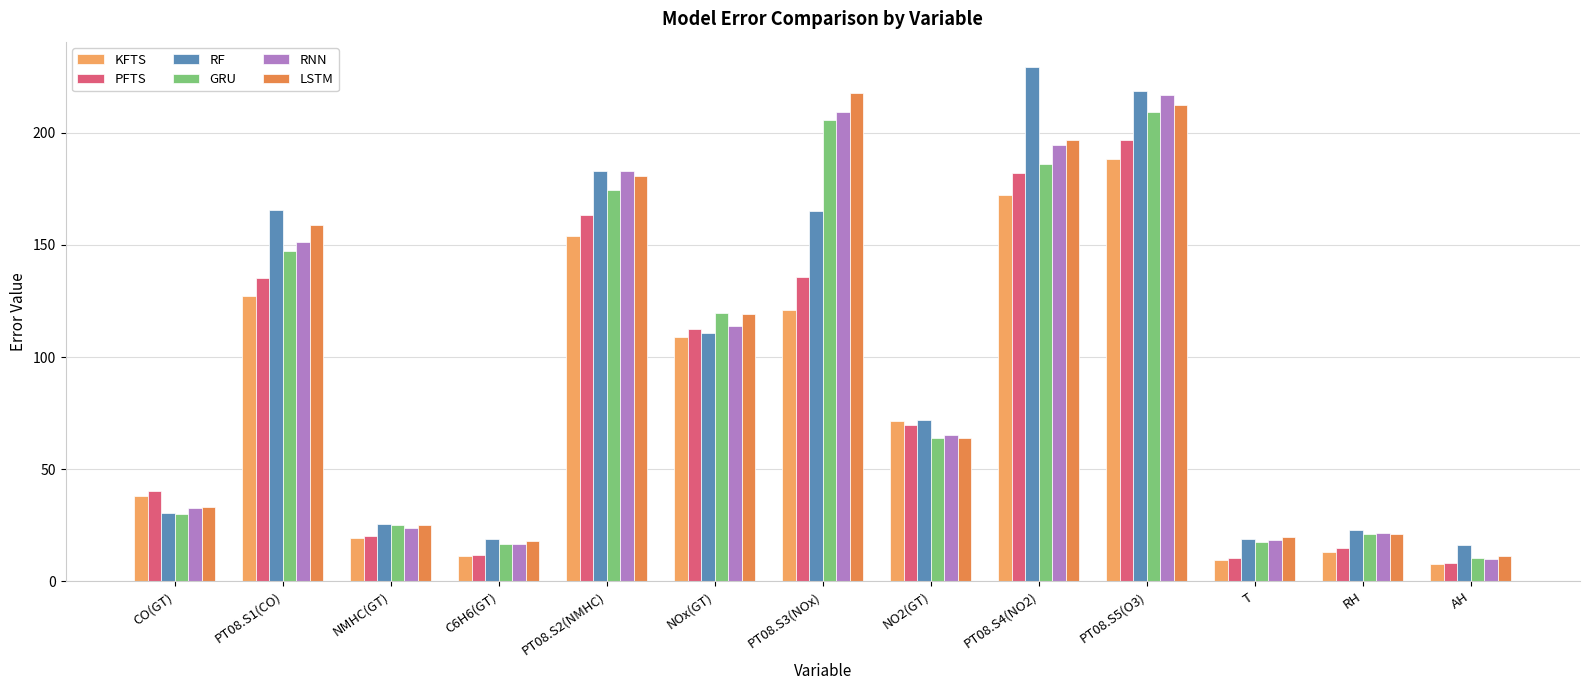

Where does the GRU series first go above 64?

PT08.S1(CO)